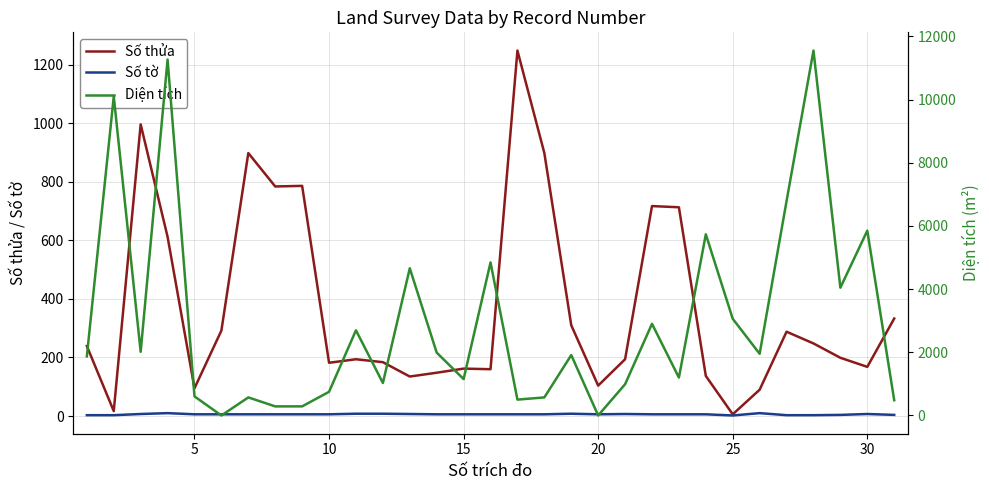

What is the highest value of the Diện tích series?

11552.0